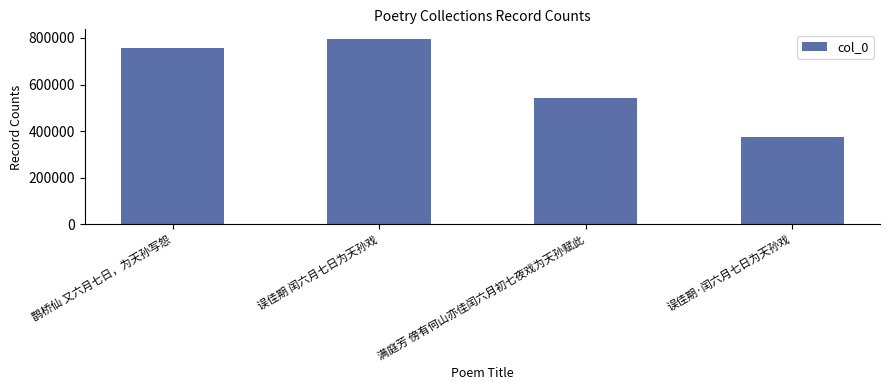

Are the bars grouped side by side (vs. stacked)?

No